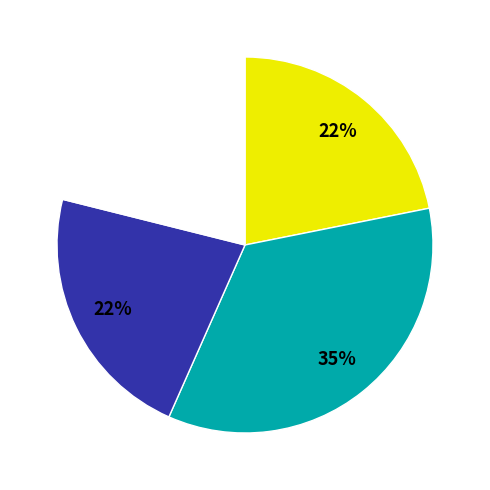

To the nearest percent, what is the difference between the largest and smallest slice percentages?

14%